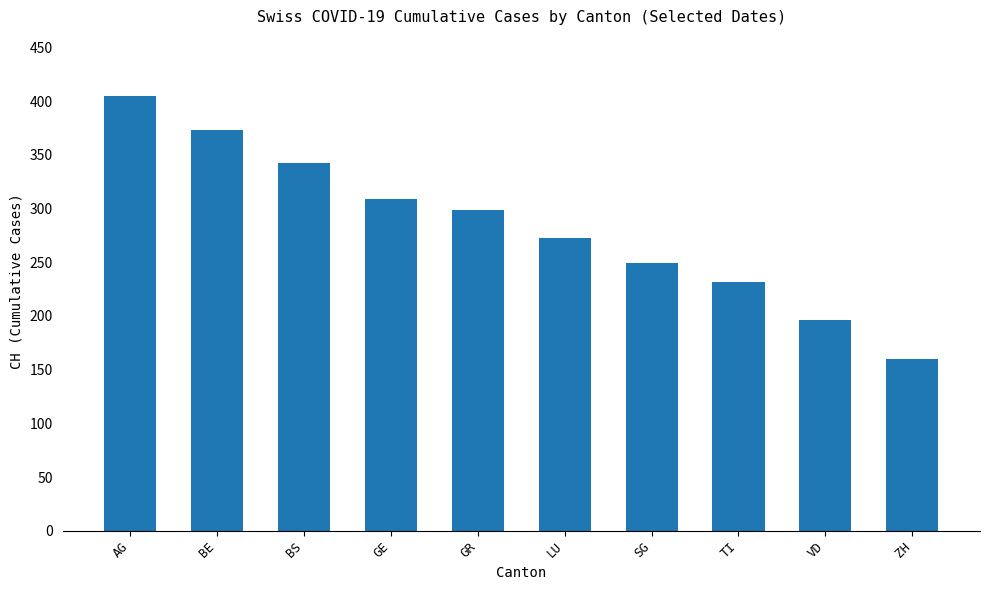

List the labels in order of value, smallest first.

ZH, VD, TI, SG, LU, GR, GE, BS, BE, AG